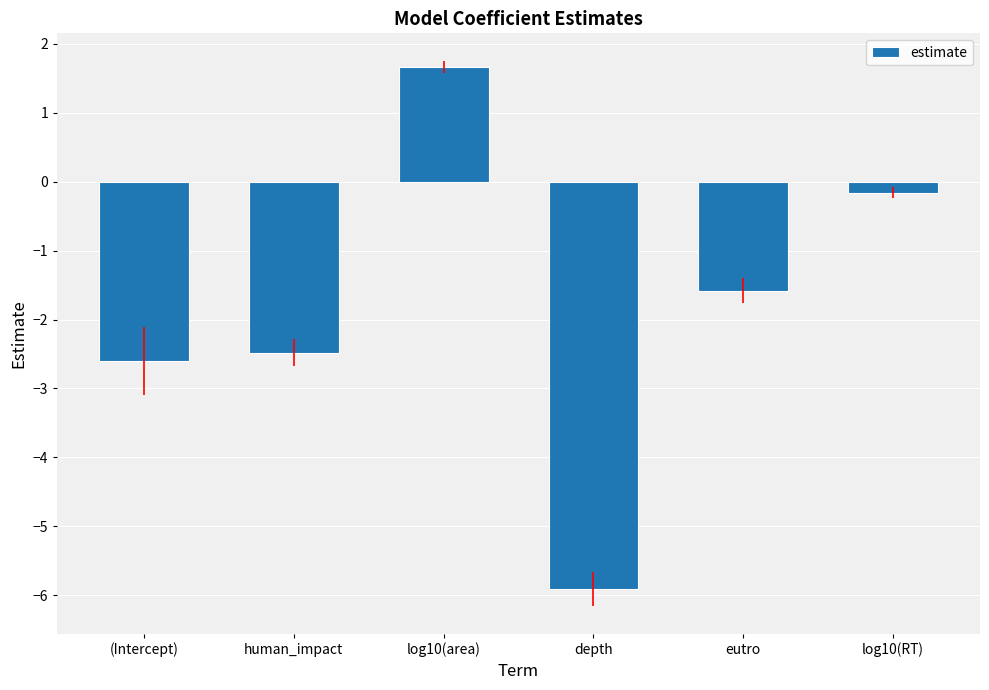

Between eutro and human_impact, which is larger?

eutro